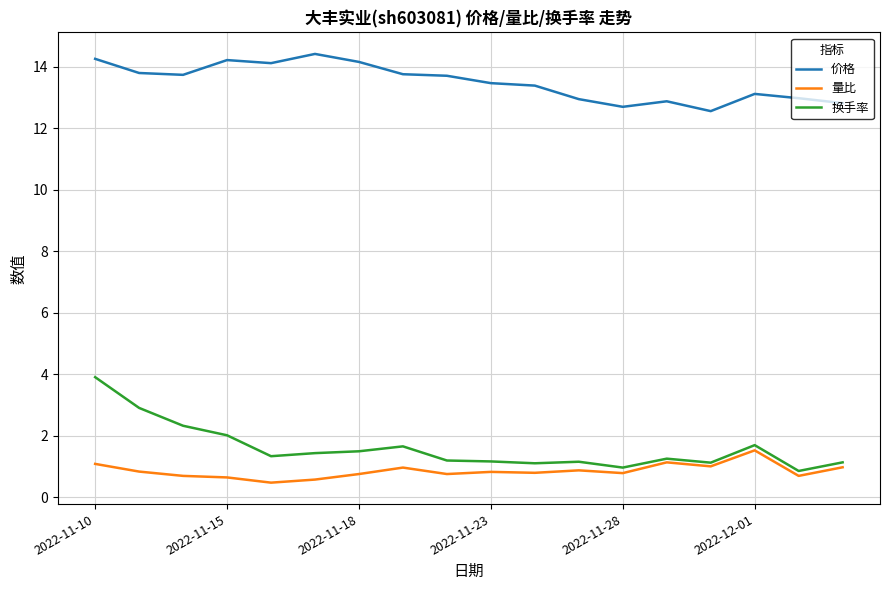

What is the greatest value displayed?

14.4